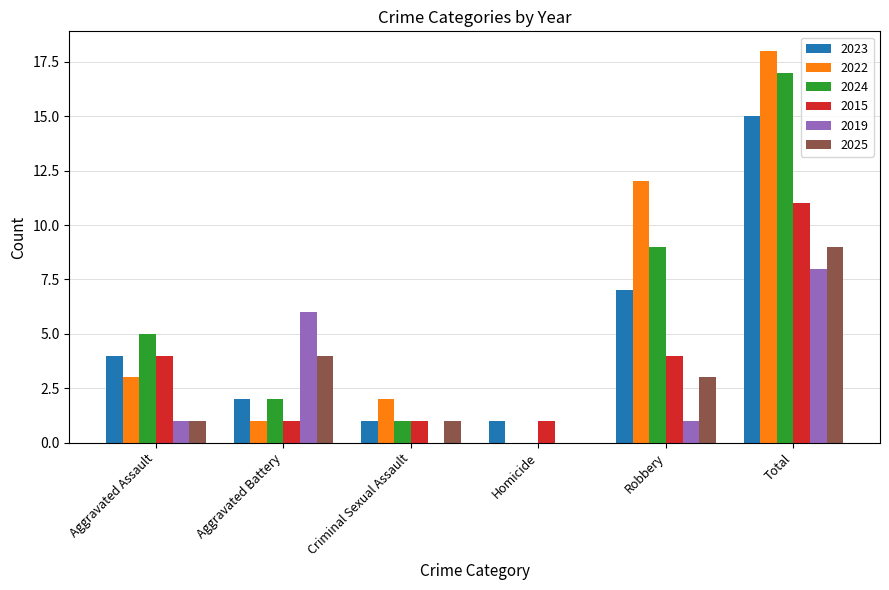

How many data points does each series have?

6